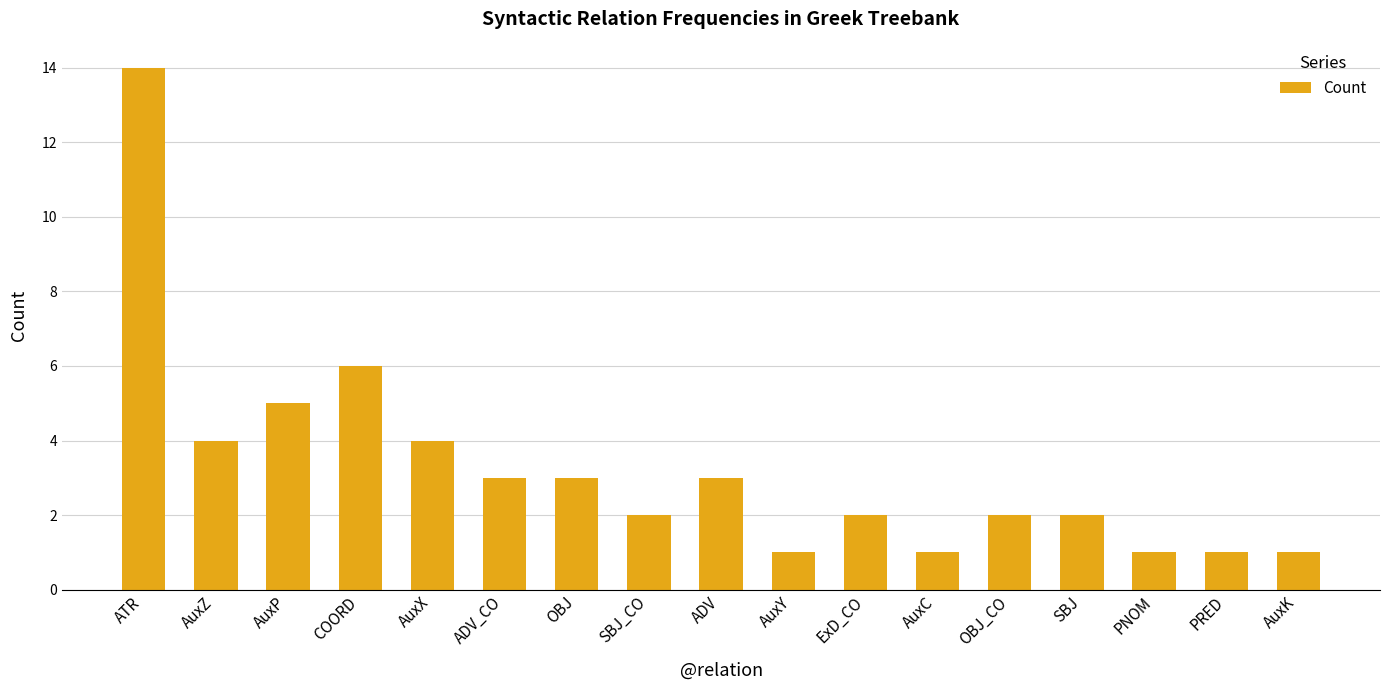

How many categories are shown in the chart?

17